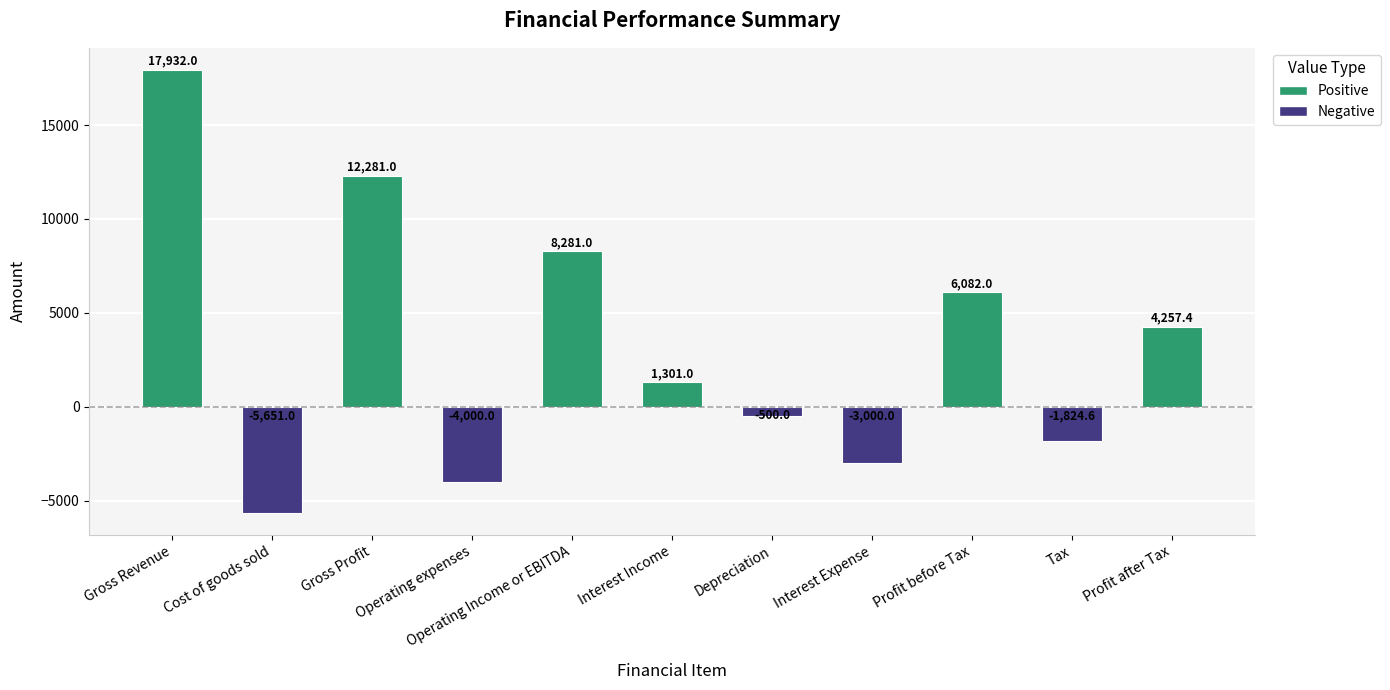

Where does the data first go above 1301?

Gross Revenue